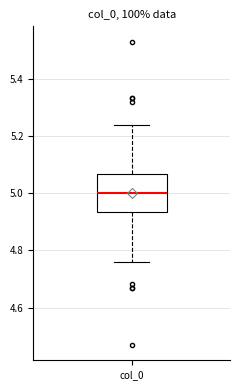

Transcribe this box plot: give where the median line is, the range the box spans, and where the two whiskers end, as read against the y-axis. The values are not printed on the chart, so give them approximately, as read against the axis.

median 5.00, box 4.94 to 5.06, whiskers 4.76 to 5.24